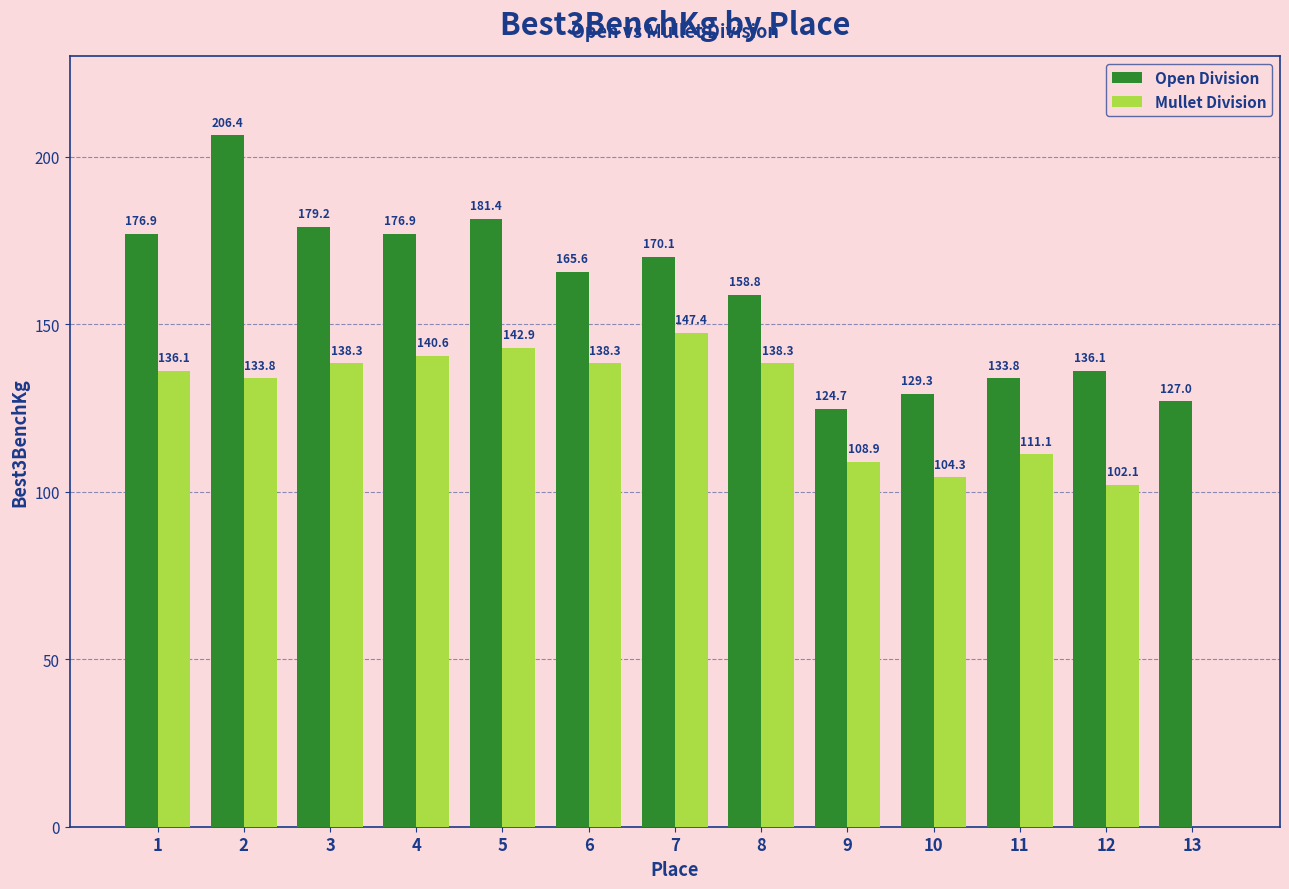

What is the spread (max minus min) of values at 10?

24.9